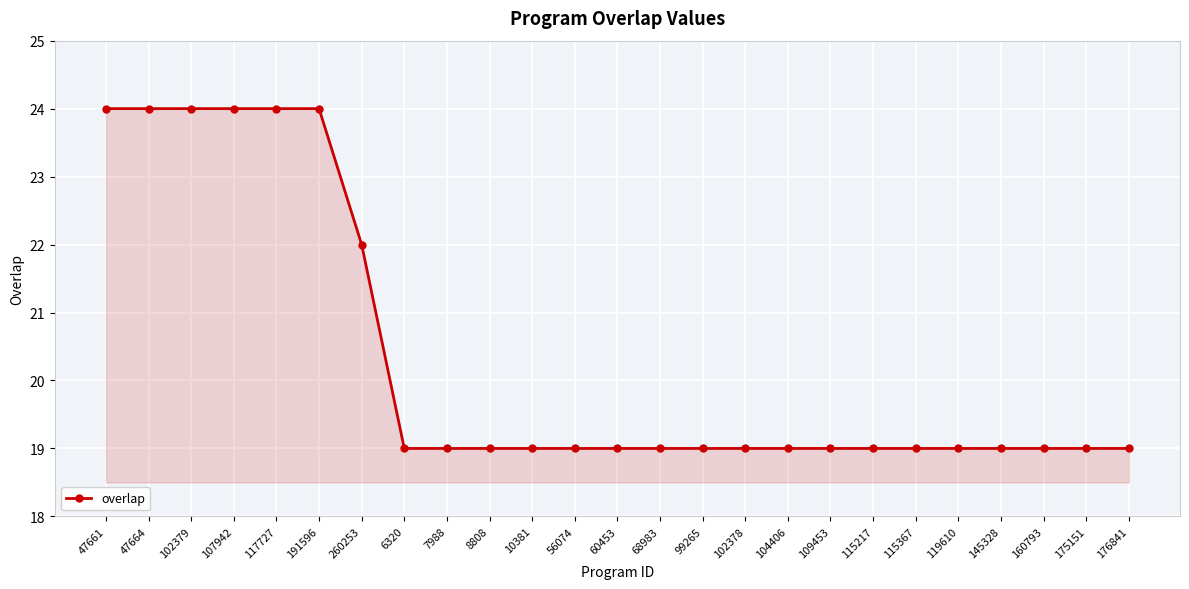

What value does the data have at 145328?

19